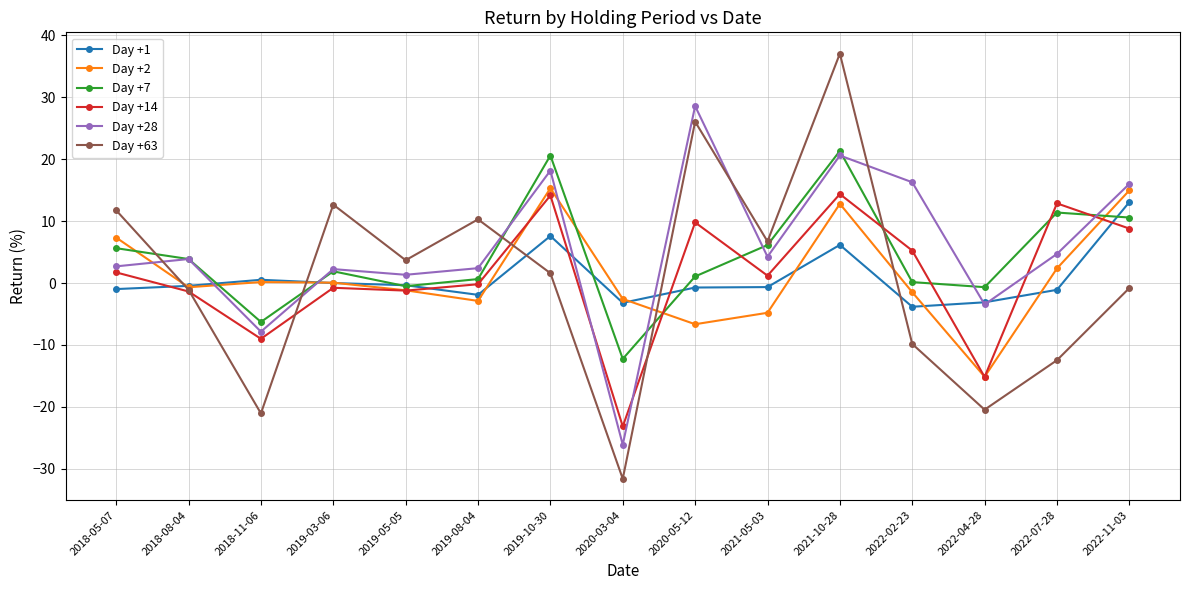

What is the greatest value displayed?

37.0